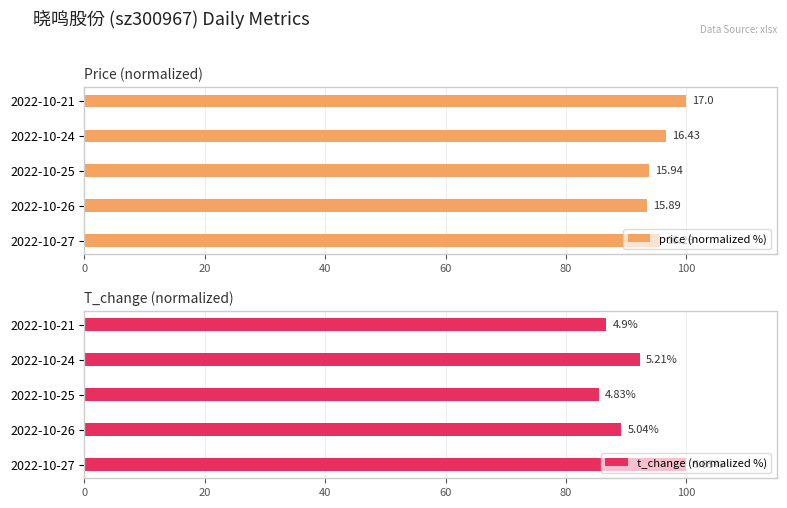

The value of price (normalized %) at 2022-10-25 is 136.1. True or false?

False